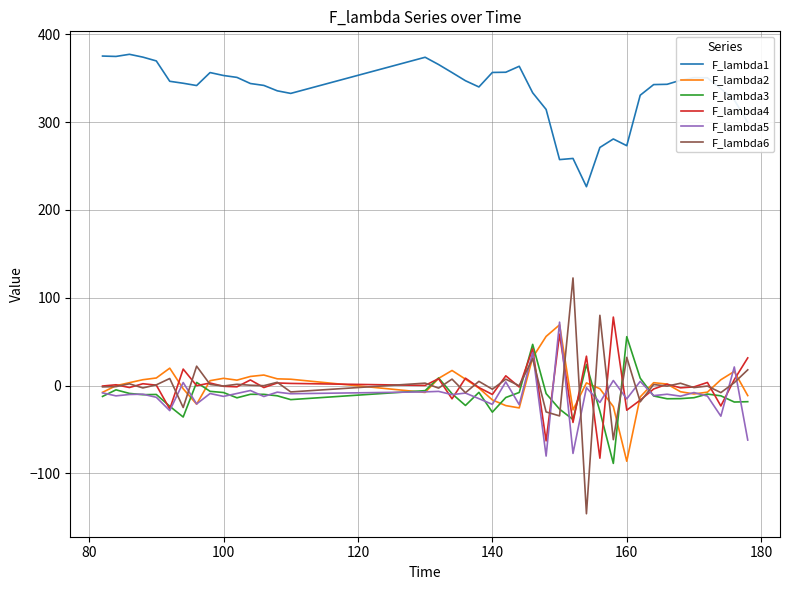

What is the greatest value displayed?

377.3